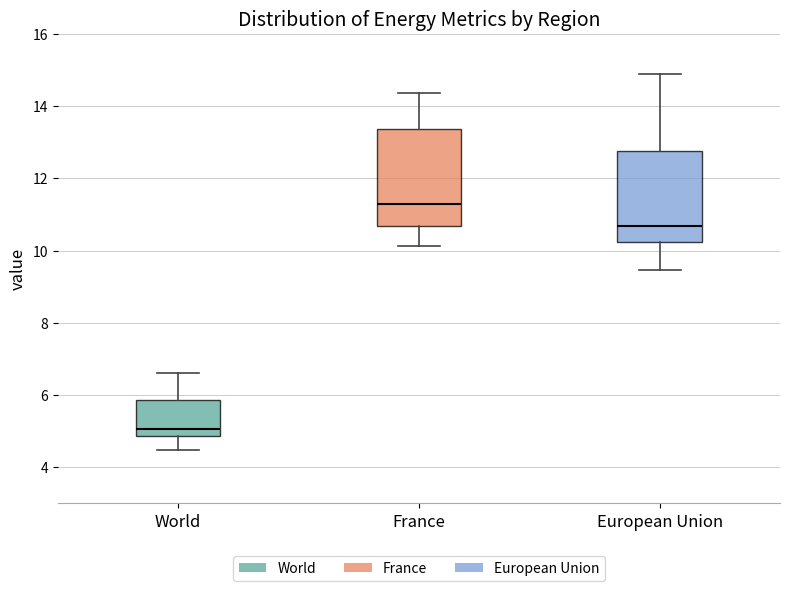

Where is the lower edge of the box for France on the y-axis? The values are not printed on the chart, so give them approximately, as read against the axis.

10.6